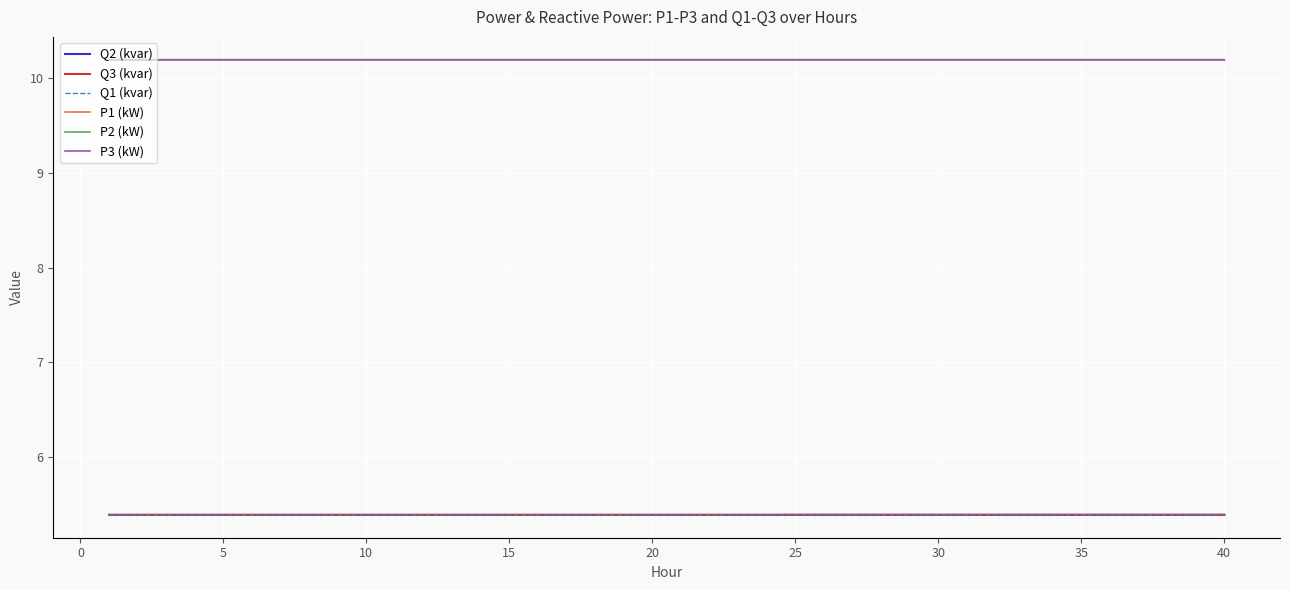

How many series are shown in this chart?

6